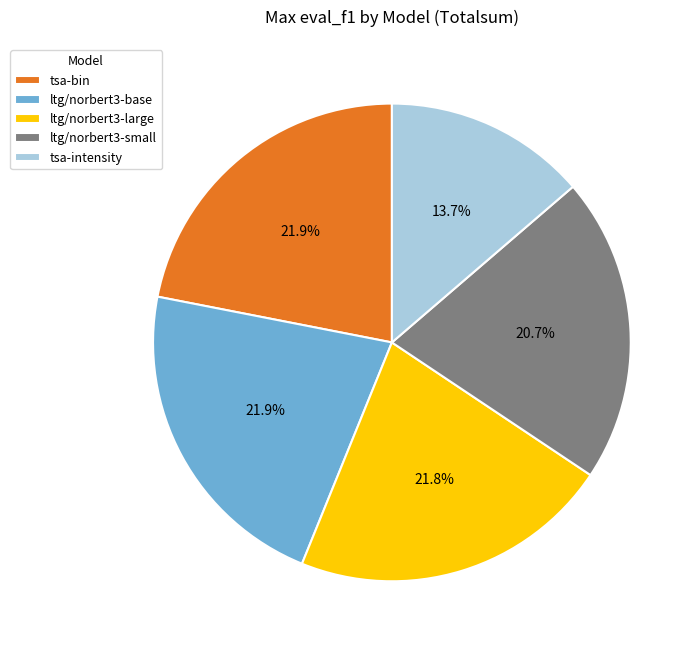

Which slice is the smallest?

tsa-intensity